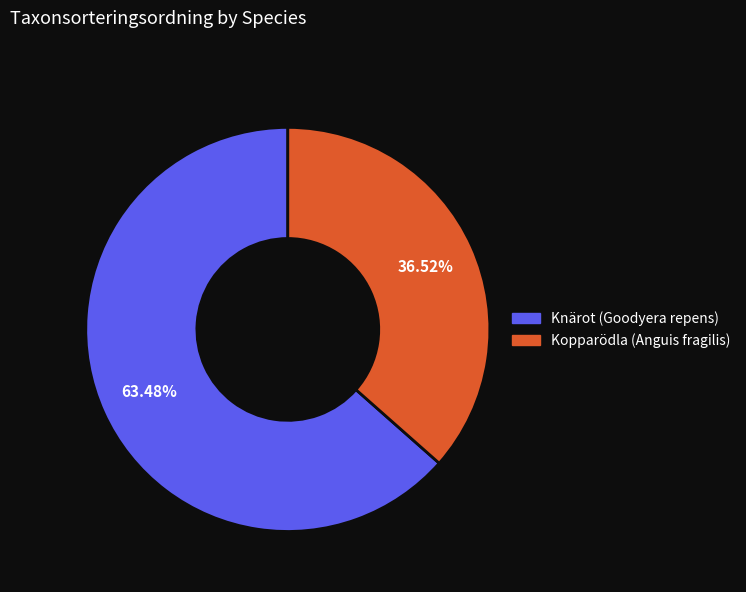

Is there any slice that represents more than half of the pie?

Yes